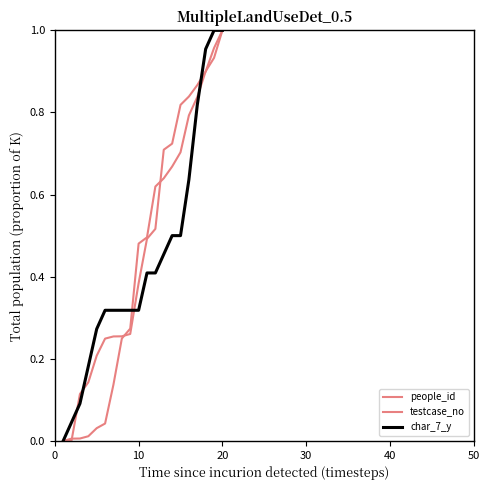

At which category does the chart reach its peak across all series?

20